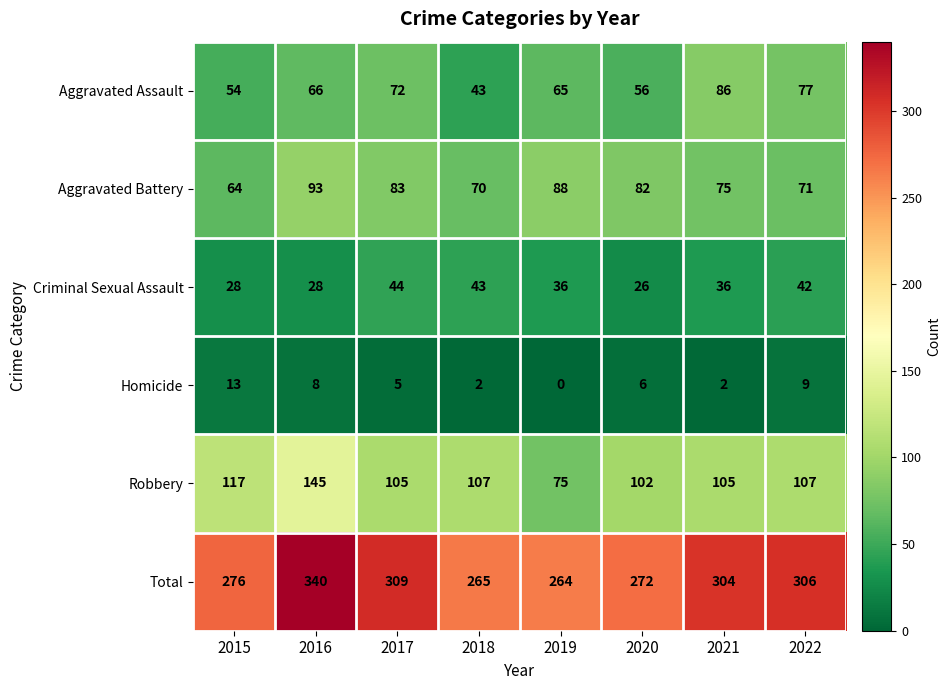

What is the total value across all series at 2020?

544